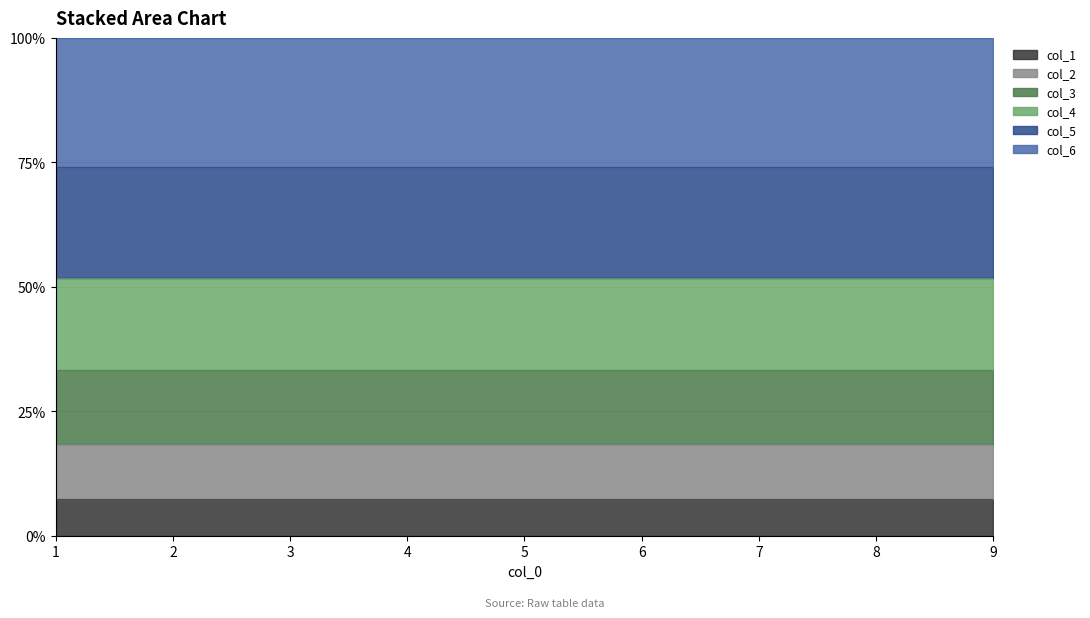

How many lines are shown in the chart?

6